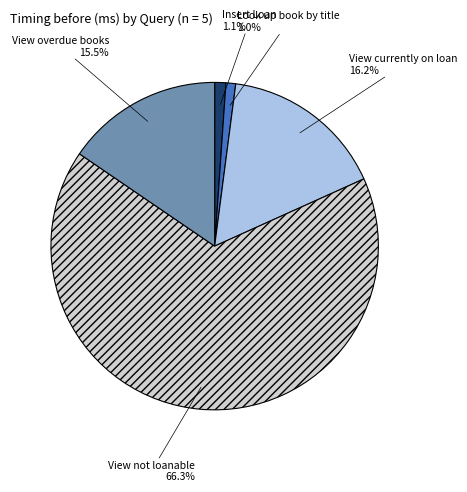

Between View overdue books and View not loanable, which is larger?

View not loanable